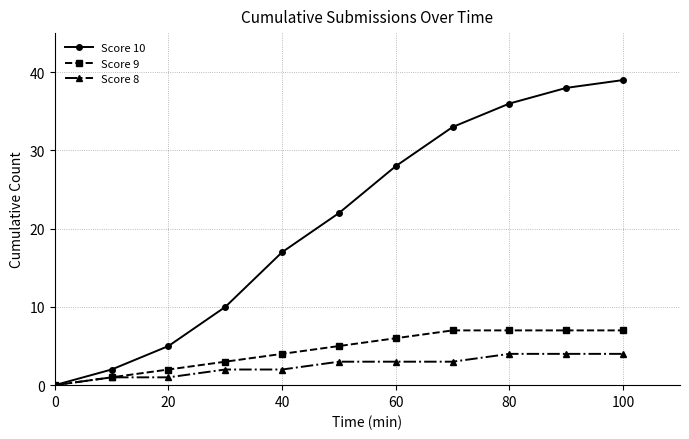

Which series has the largest total across all categories?

Score 10